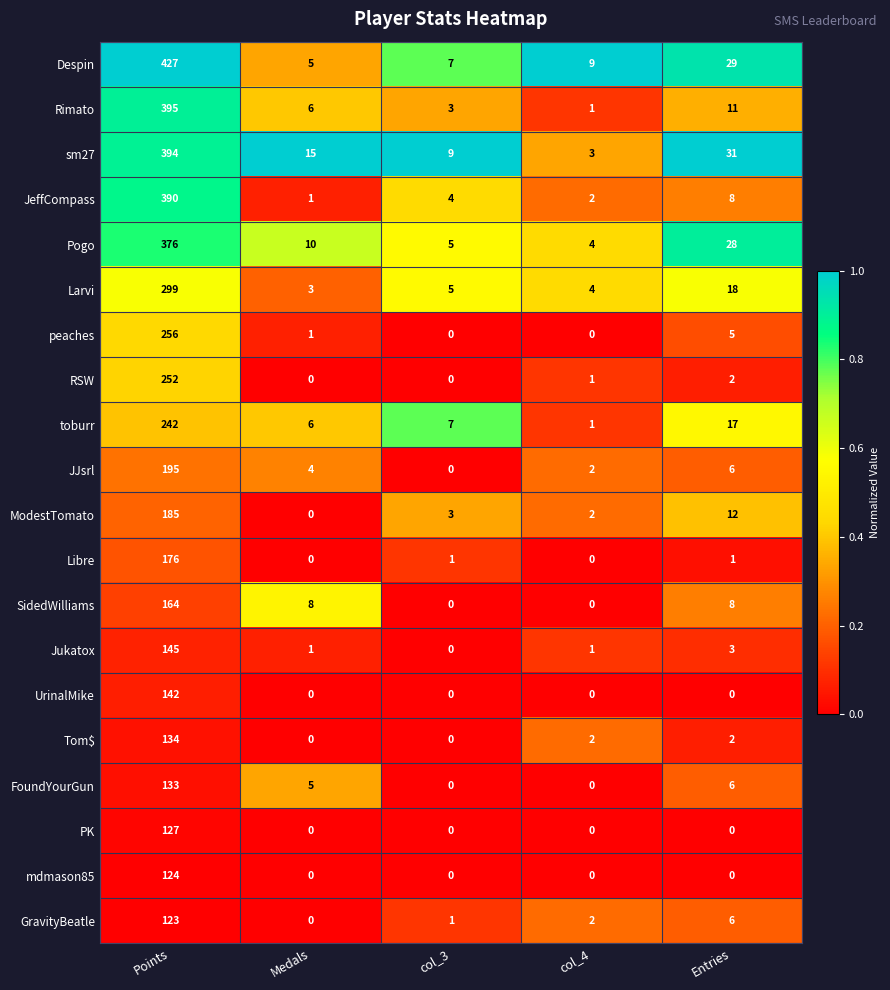

True or false: JJsrl has a value of 0 at col_3.

True